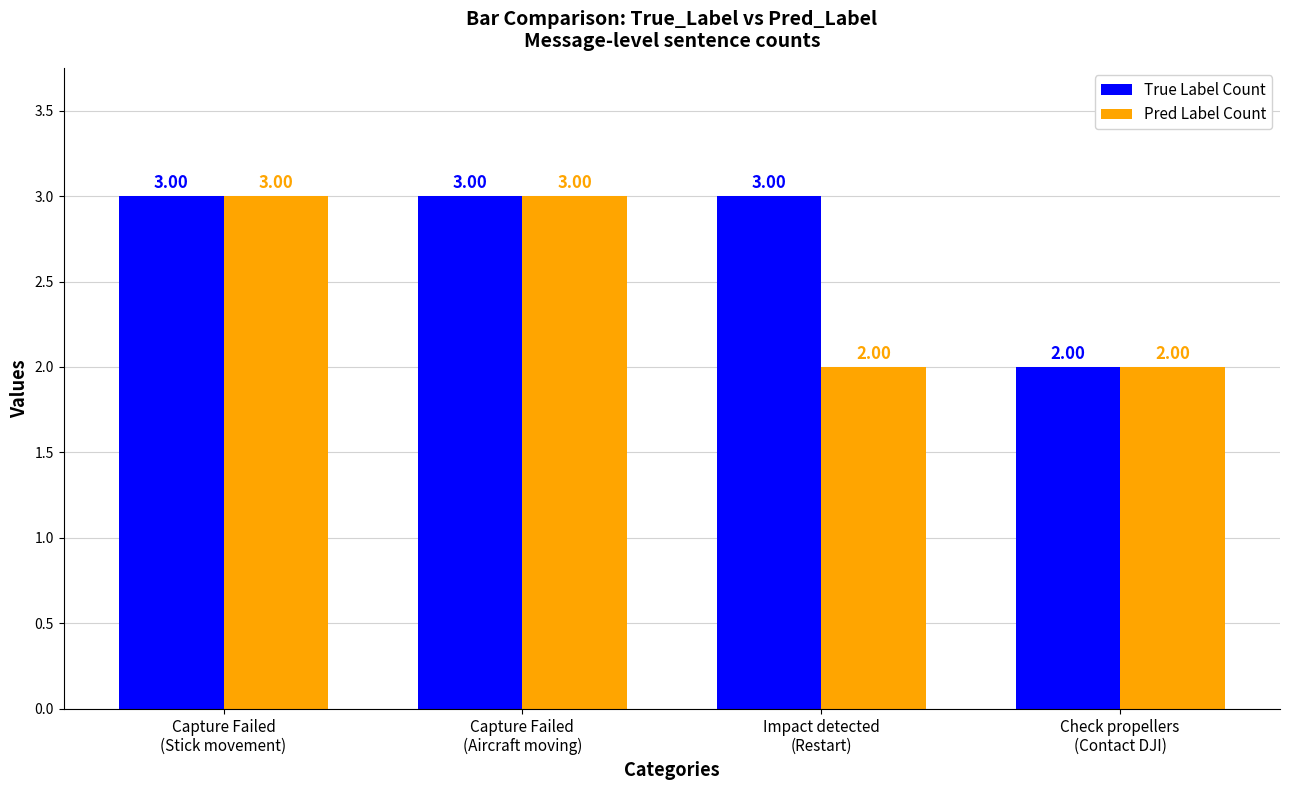

How many Pred Label Count values are between 2 and 3?

4